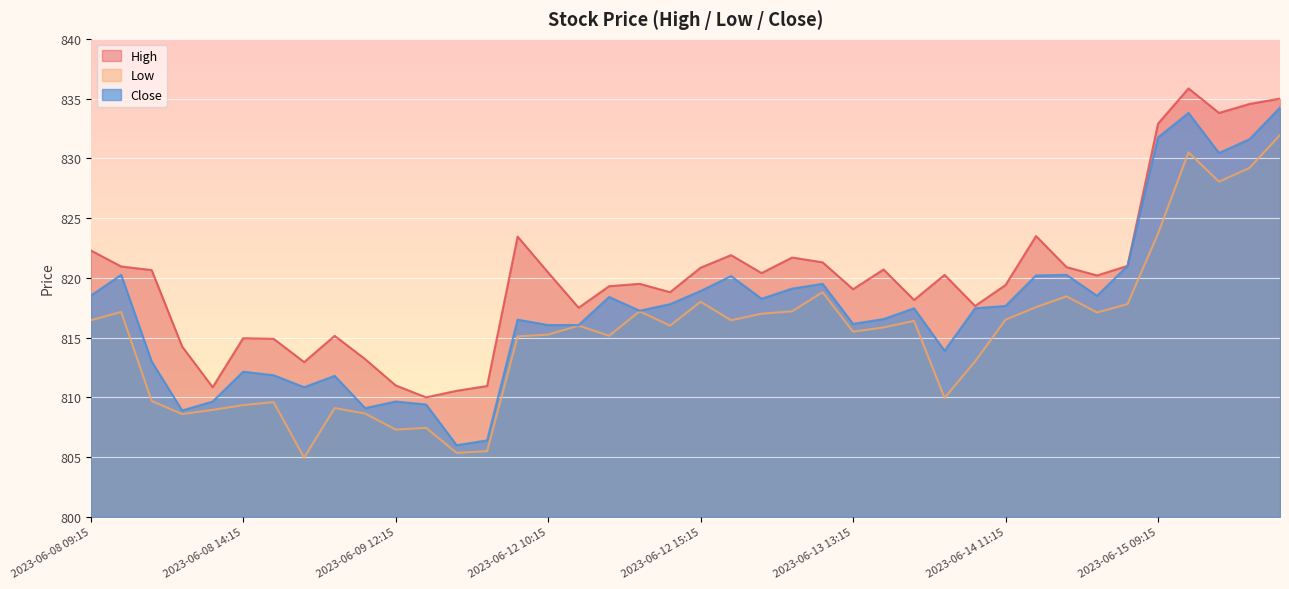

How many lines are shown in the chart?

3